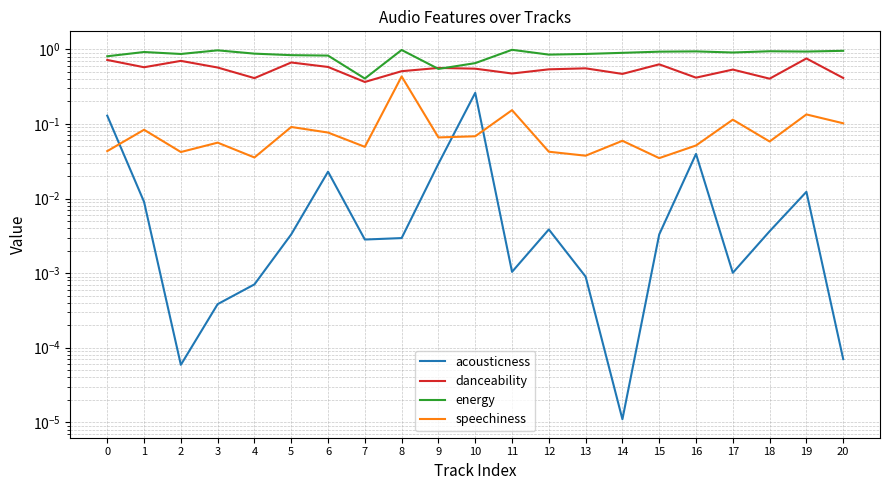

What is the total value across all series at 16?

1.4